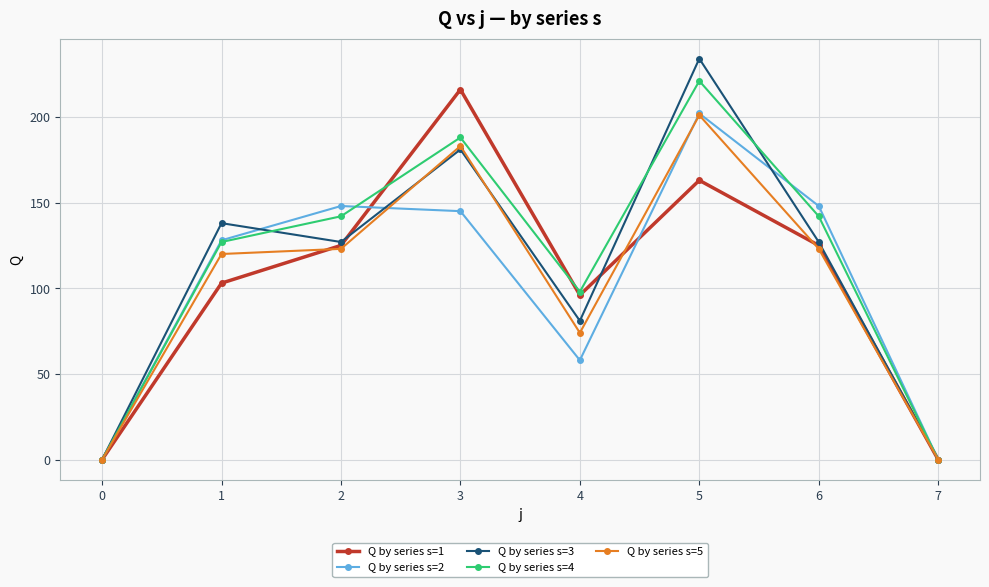

At how many categories does at least one series exceed 89?

6